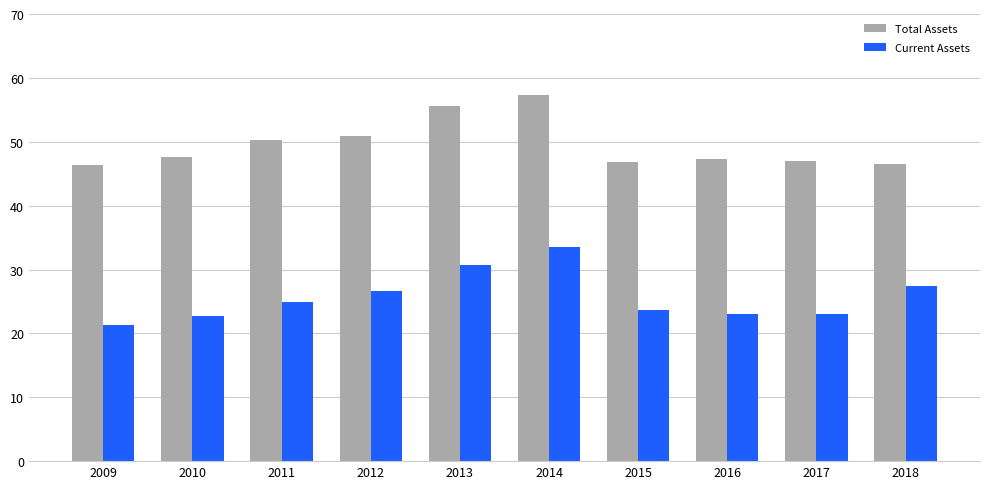

Which series changed the most between 2014 and 2016?

Current Assets